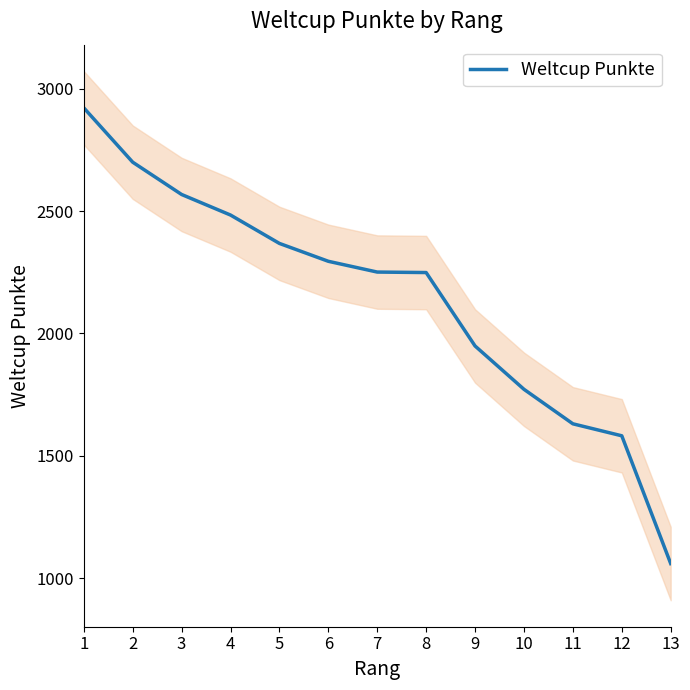

Reading left to right, transcribe all the data shown in this chart.

2922	2700	2568	2484	2368	2295	2251	2249	1949	1772	1631	1582	1060